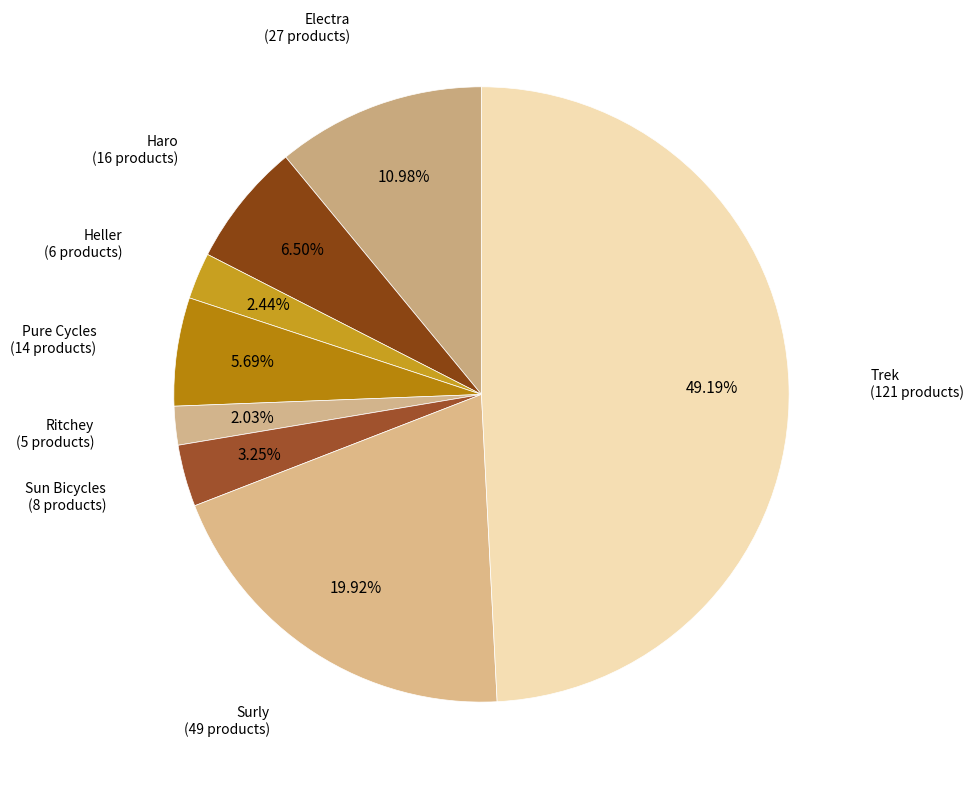

What percentage is NOT represented by Ritchey?

98.0%